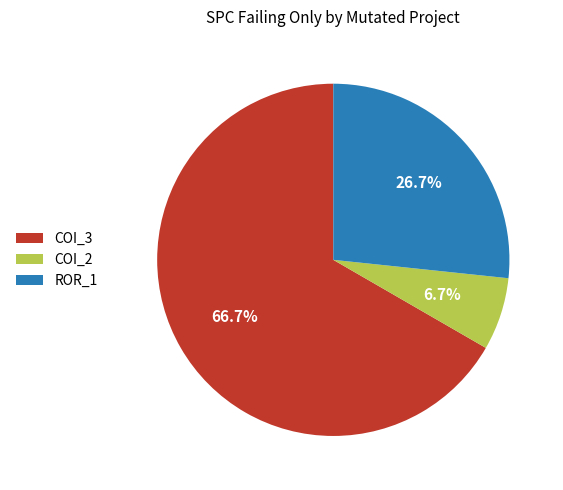

Rank the categories by value from highest to lowest.

COI_3, ROR_1, COI_2